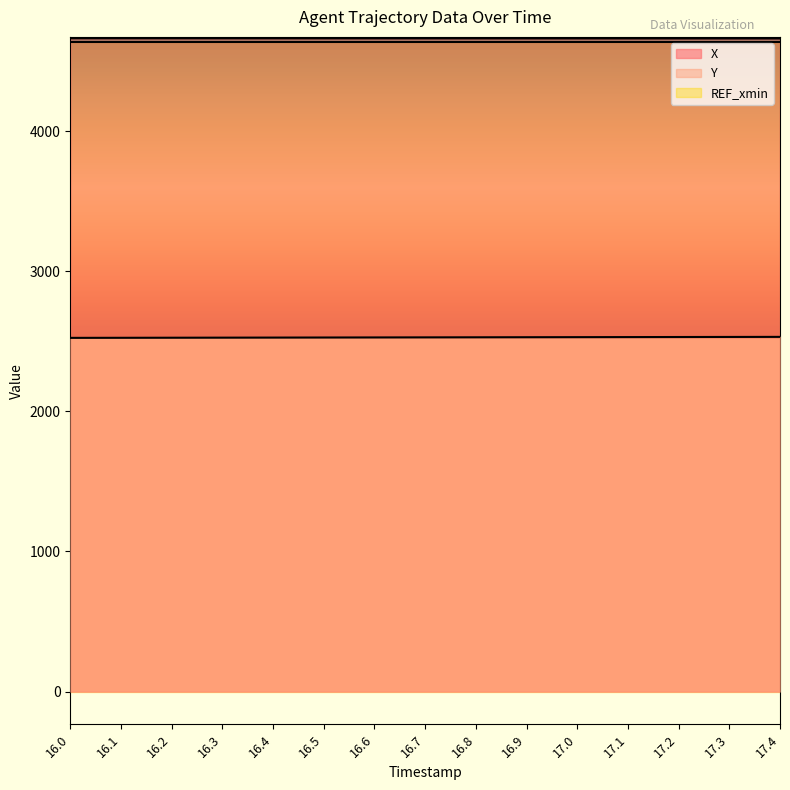

What are all the series names shown in the legend?

X, Y, REF_xmin